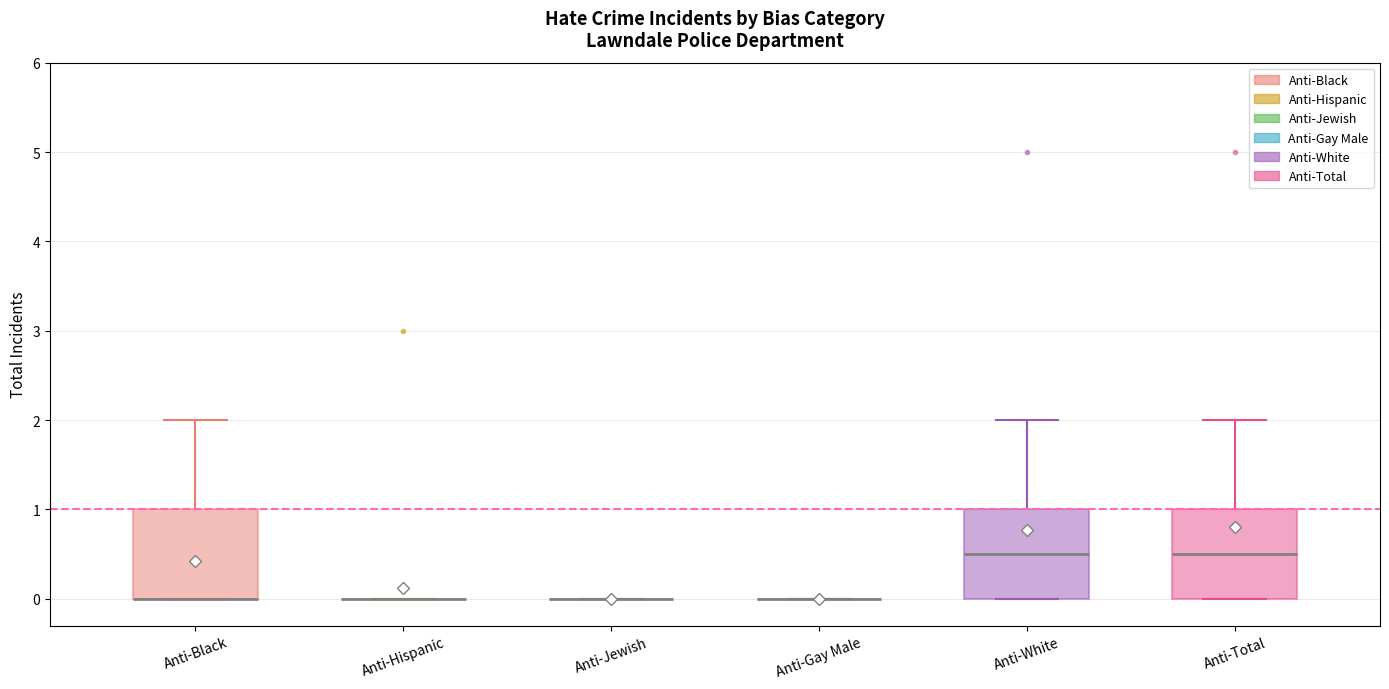

Where does the median line of the box for Anti-White sit on the y-axis? The values are not printed on the chart, so give them approximately, as read against the axis.

0.5